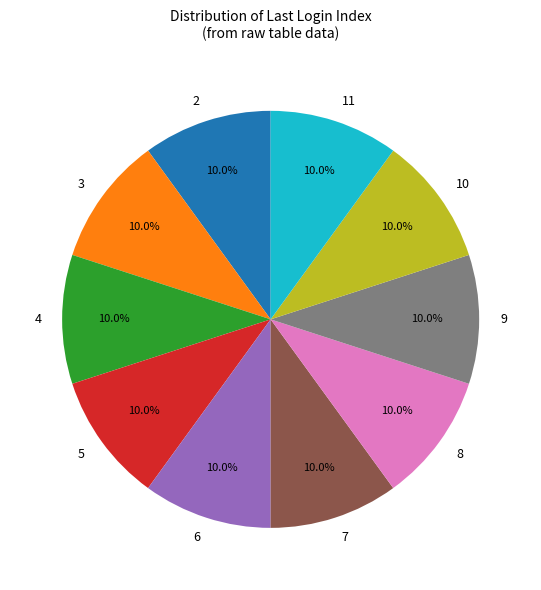

Is there a majority slice in this chart?

No